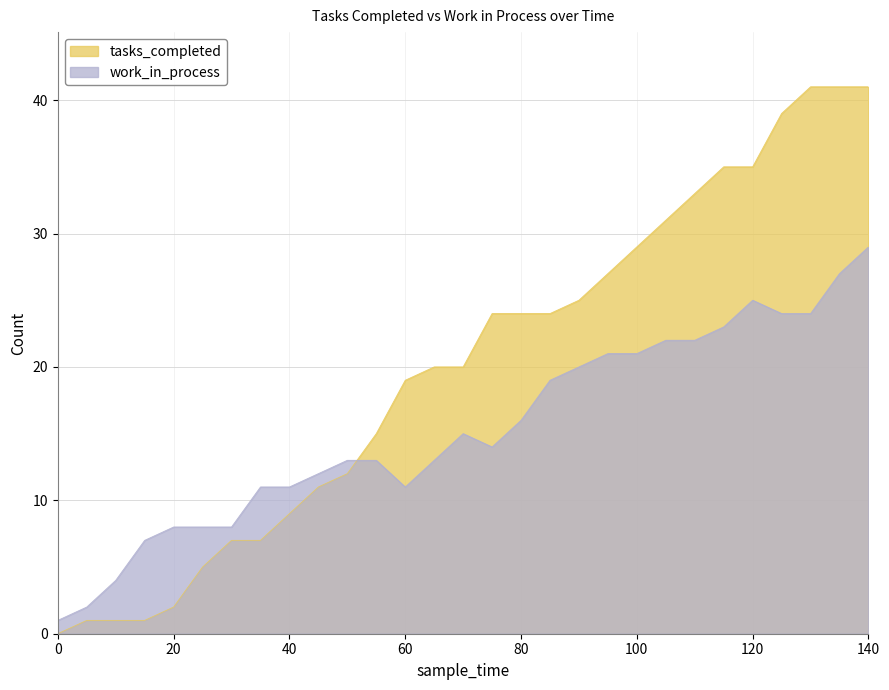

True or false: tasks_completed has more than 1 interior local peaks.

False